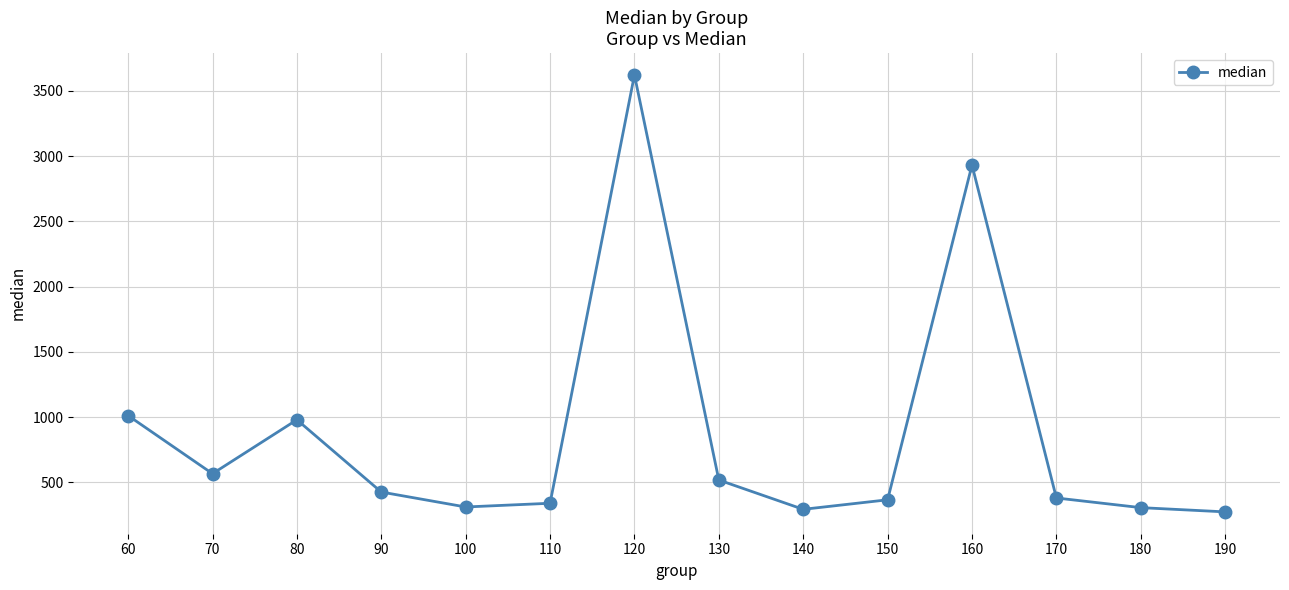

What is the value of the 8th point from the left?

518.5